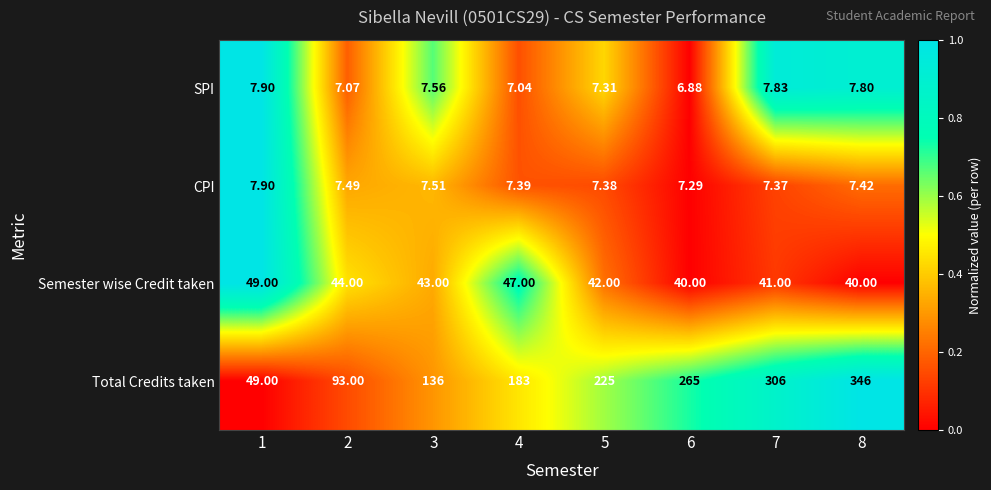

Which series has the largest total across all categories?

Total Credits taken